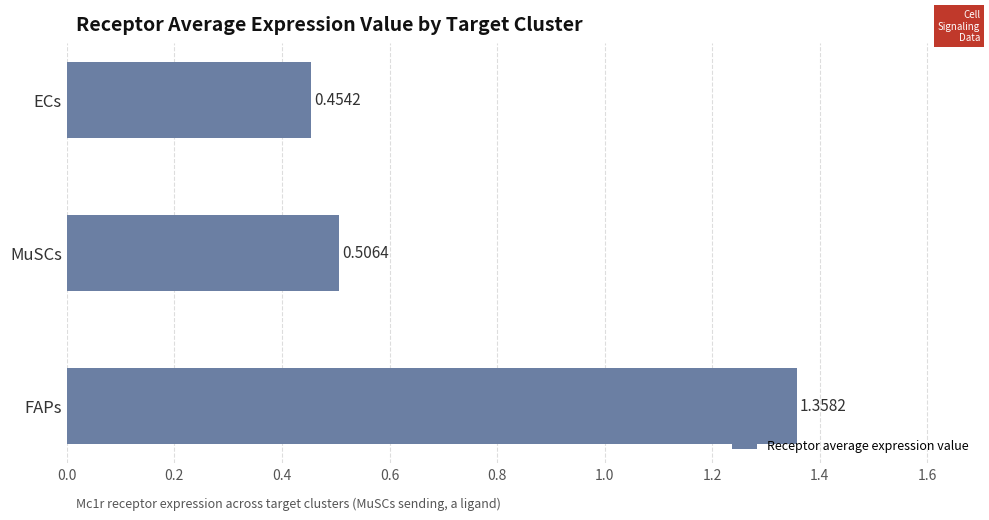

How many bars are there in total?

3